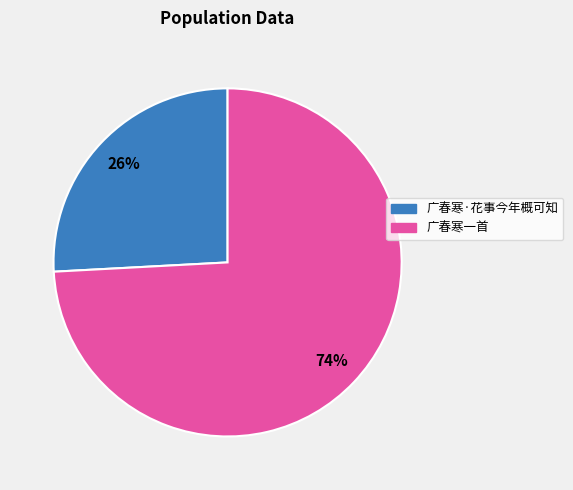

What is the largest slice in the pie chart?

广春寒一首